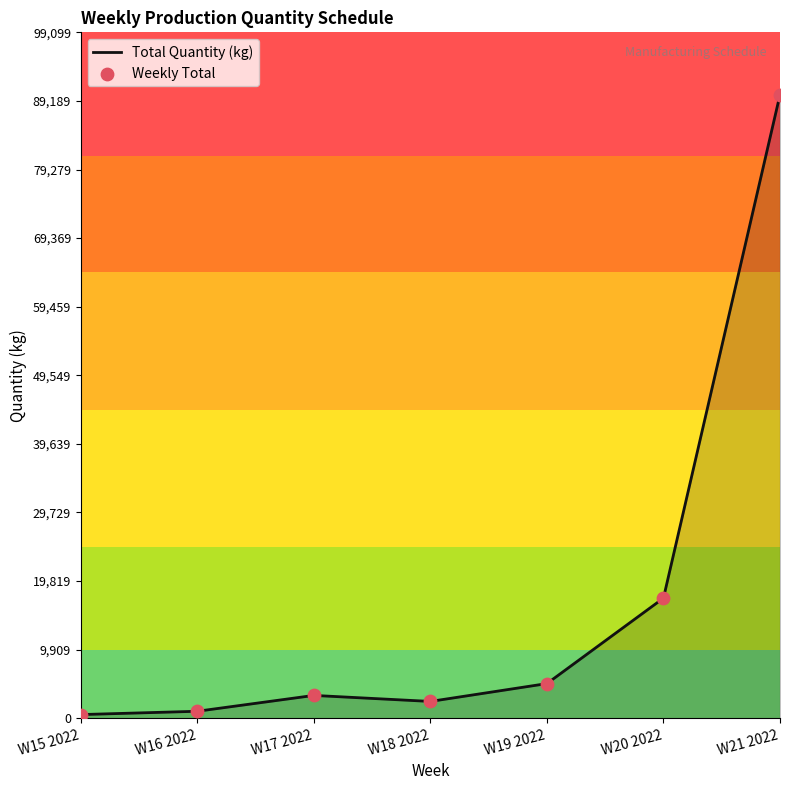

At which category does the chart reach its peak across all series?

W21 2022